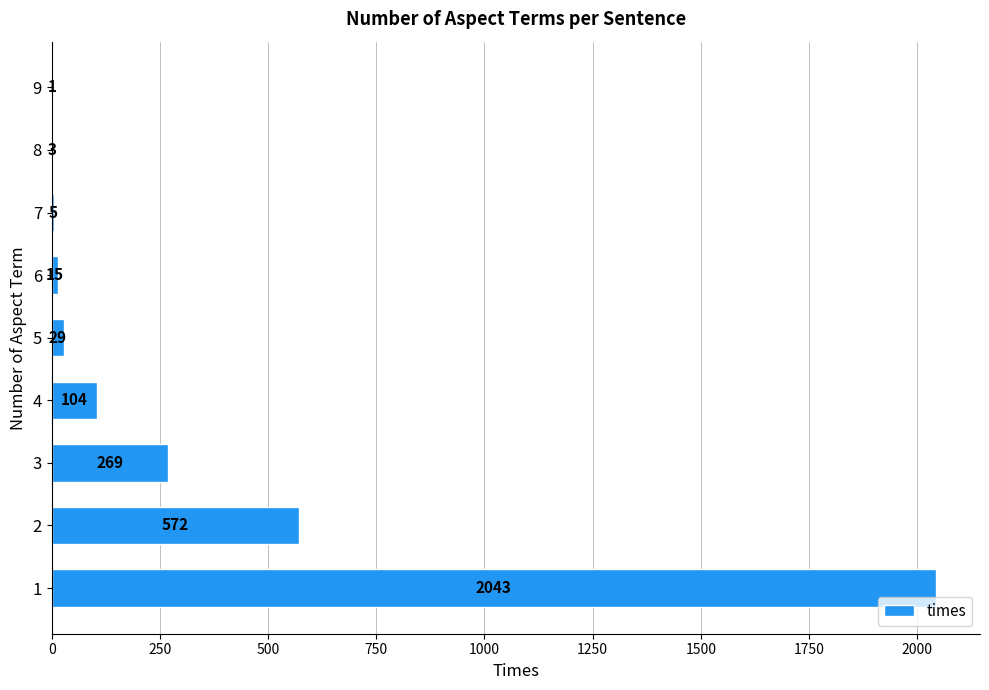

Which has a higher value, 8 or 9?

8